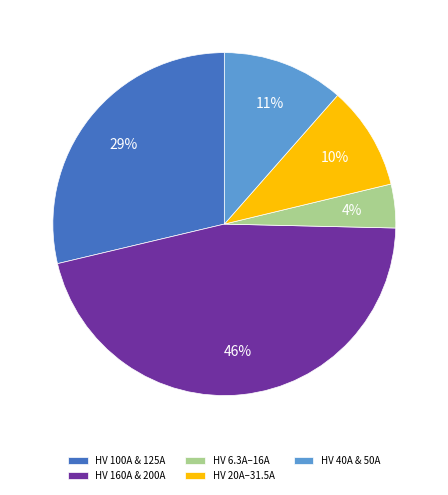

How many segments does this pie chart have?

5